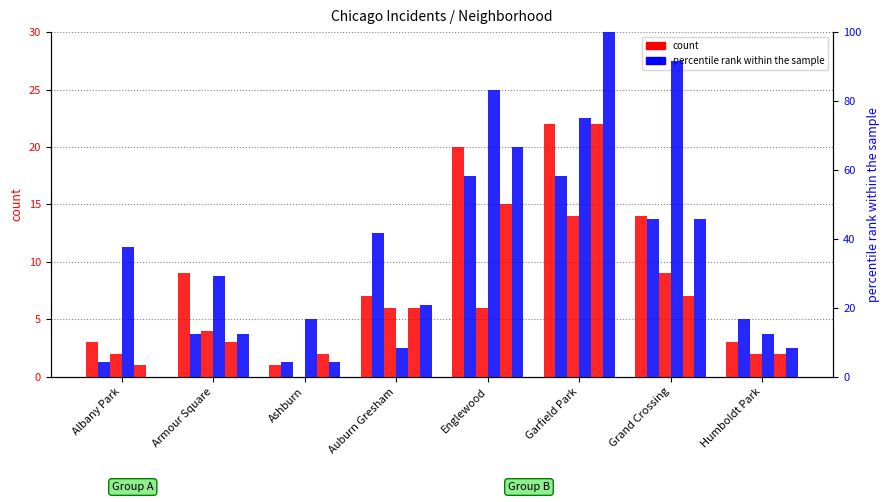

At which label is 2020 closest to 11?

Englewood